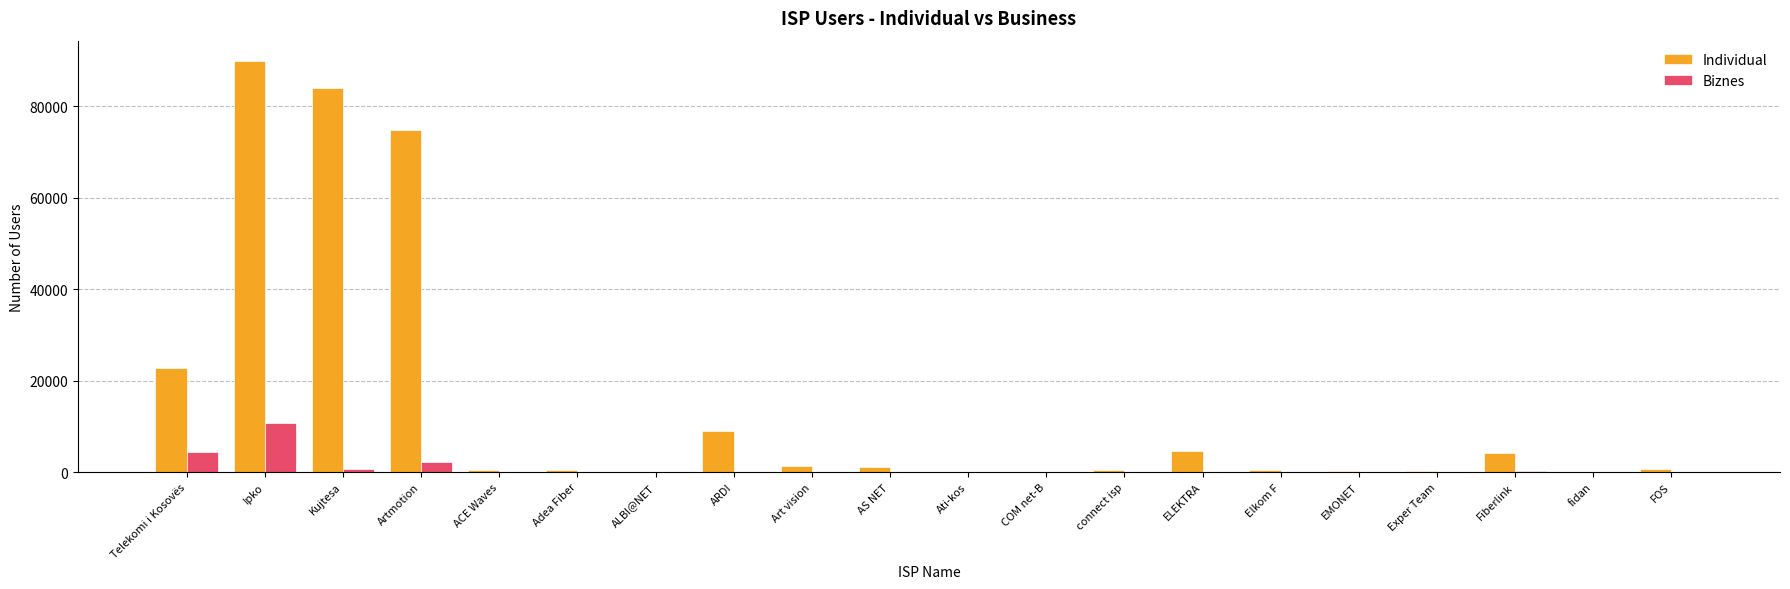

What is the sum of the Individual values at ELEKTRA and Ati-kos?

4694